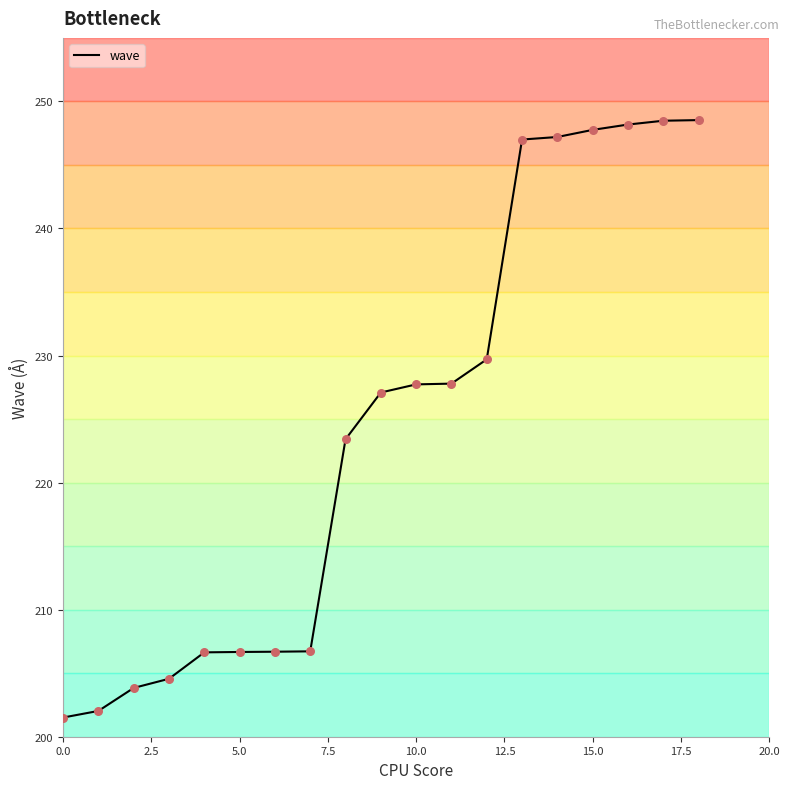

What is the smallest value displayed?

201.5